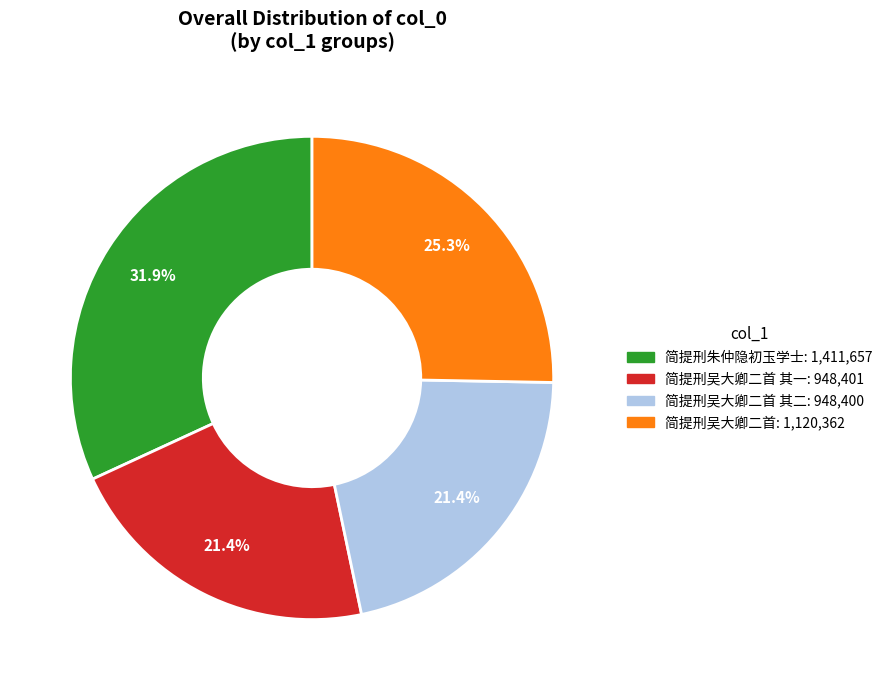

Is there a majority slice in this chart?

No